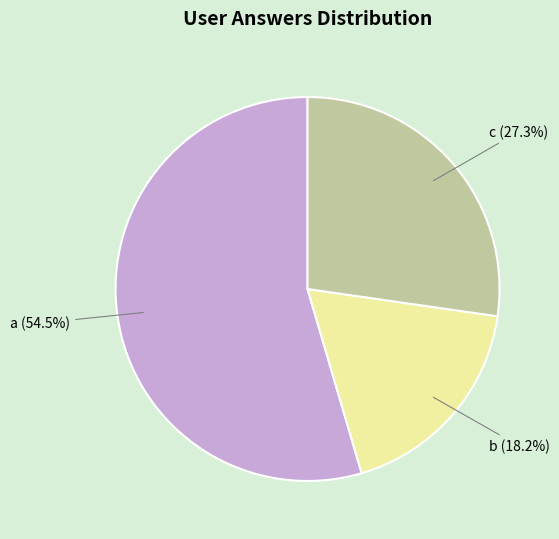

Which slice represents more than half of the pie?

a